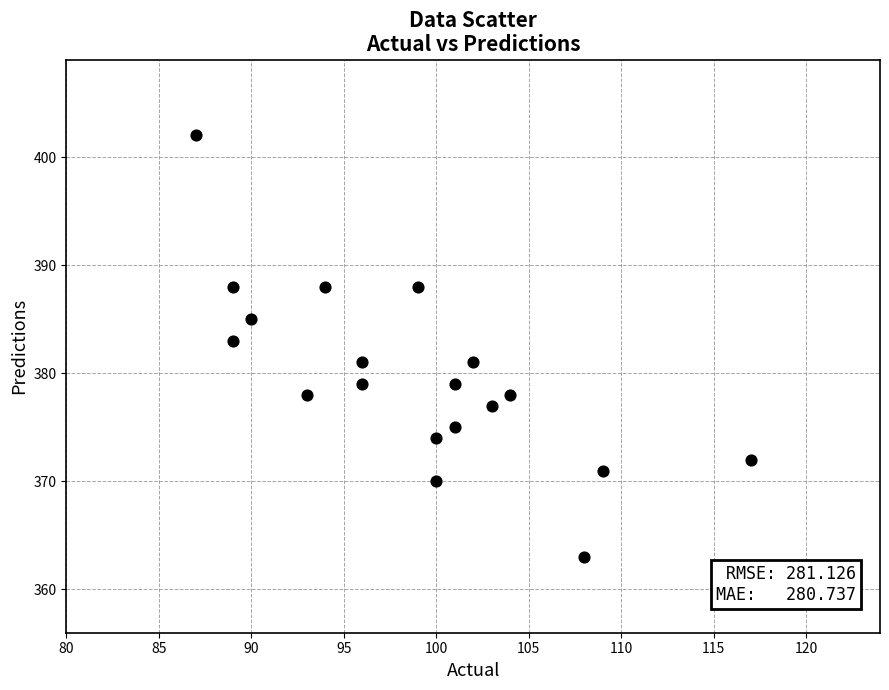

What is the range of Y values (max minus min)?

39